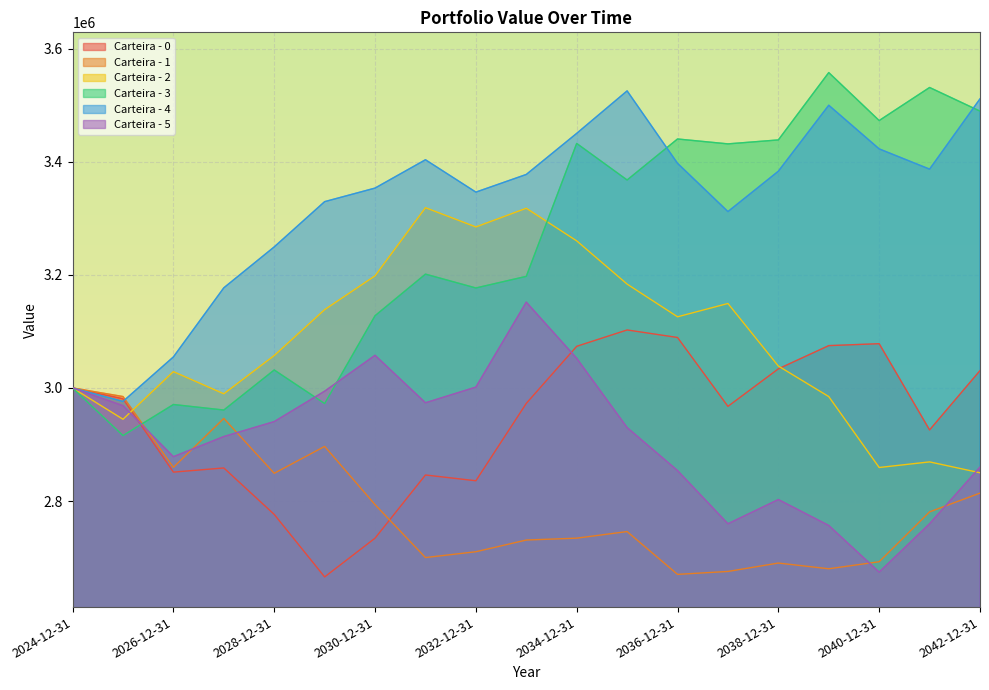

How many interior local valleys does the Carteira - 3 series have?

7